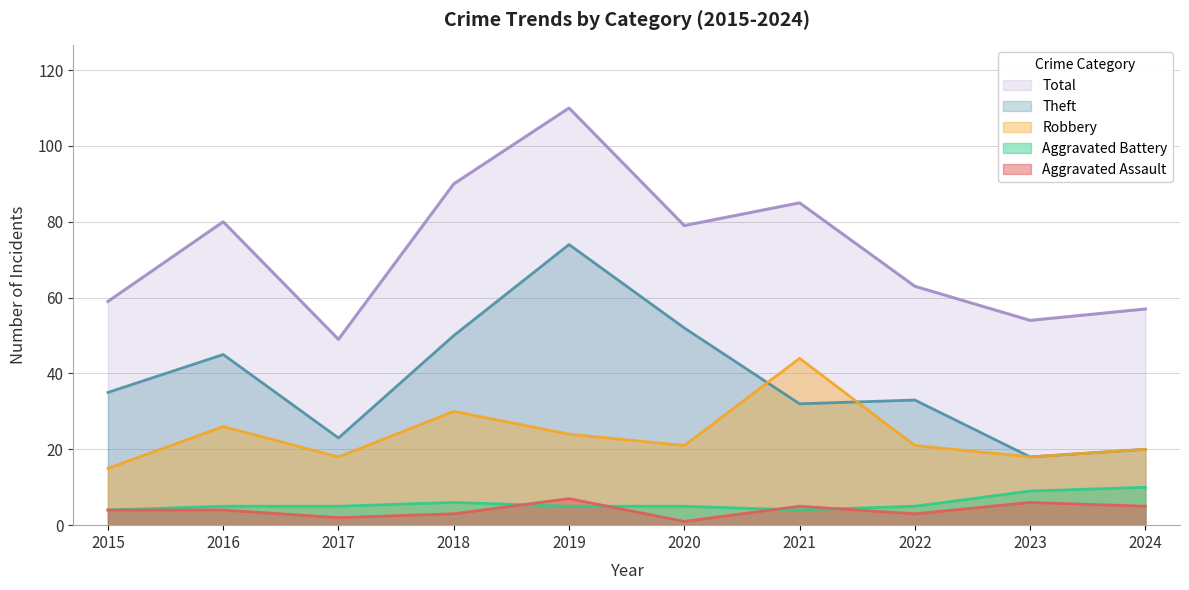

What is the spread (max minus min) of values at 2017?

47